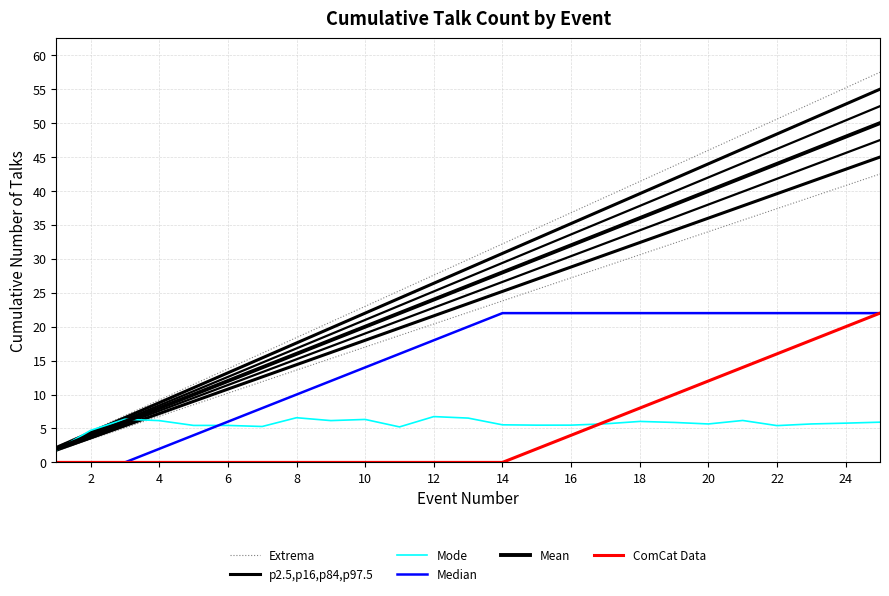

The value of Median at 24 is 13.9. True or false?

False